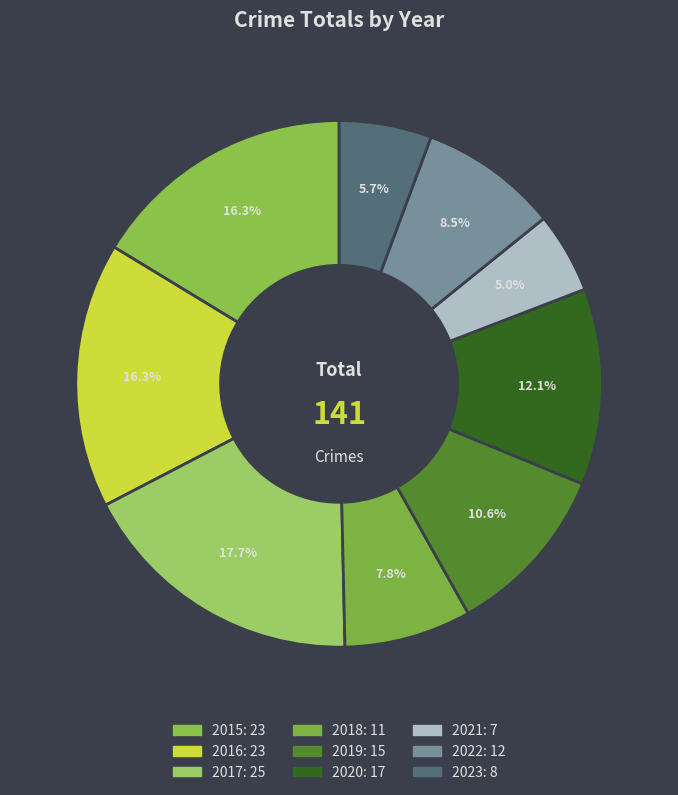

Which slice is the smallest?

2021